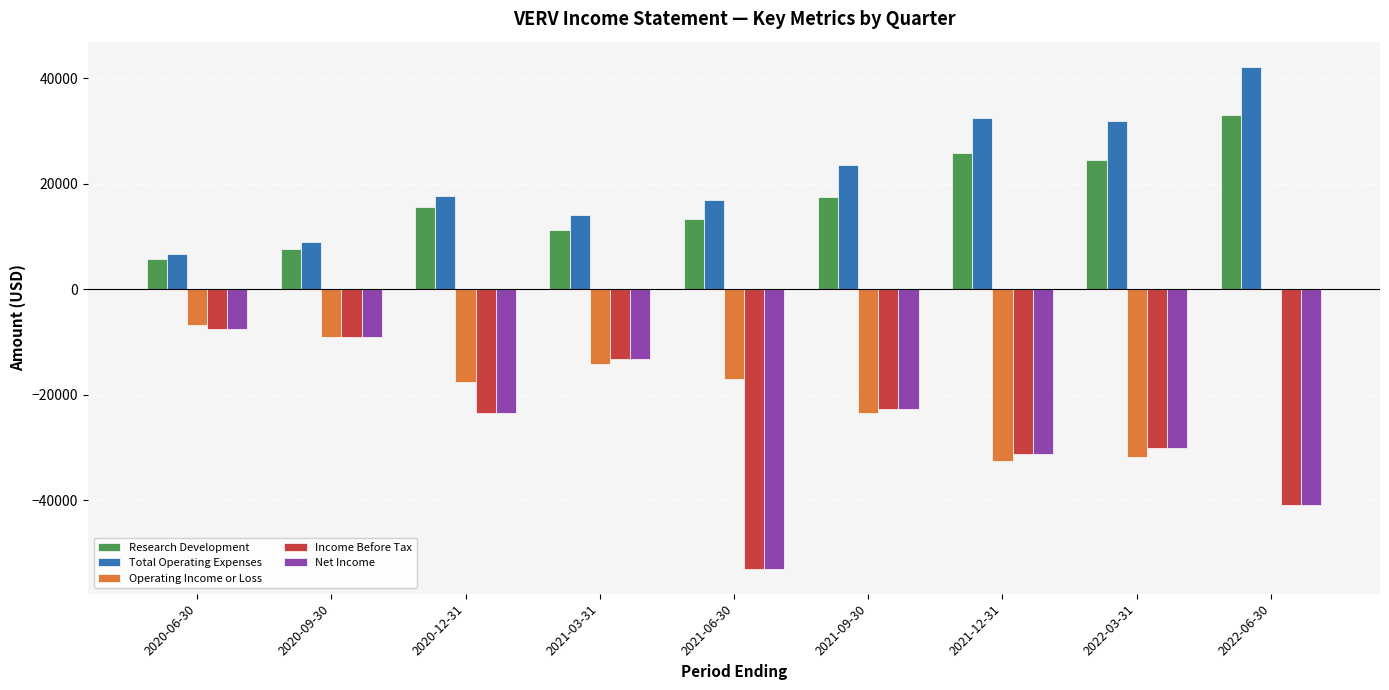

Where does the Net Income series first go above -23500?

2020-06-30